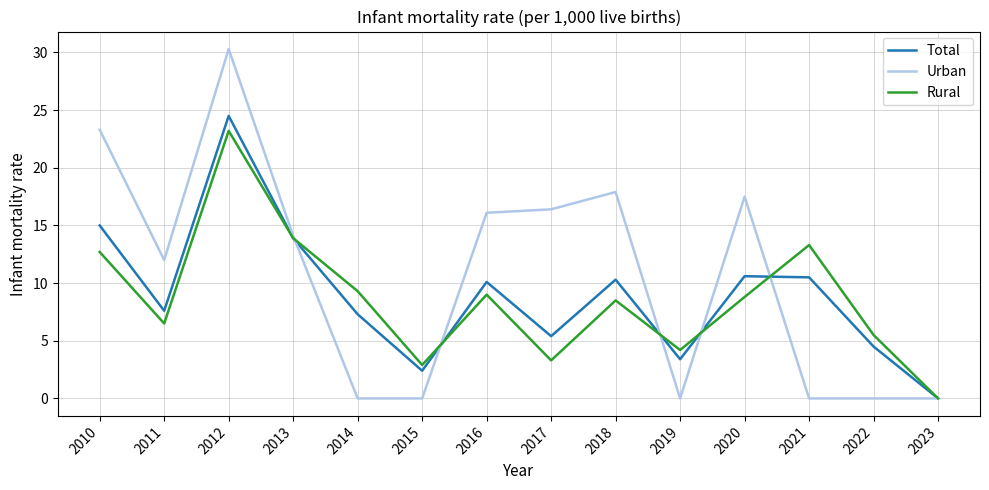

The Rural series shows 13.6 at 2018. True or false?

False